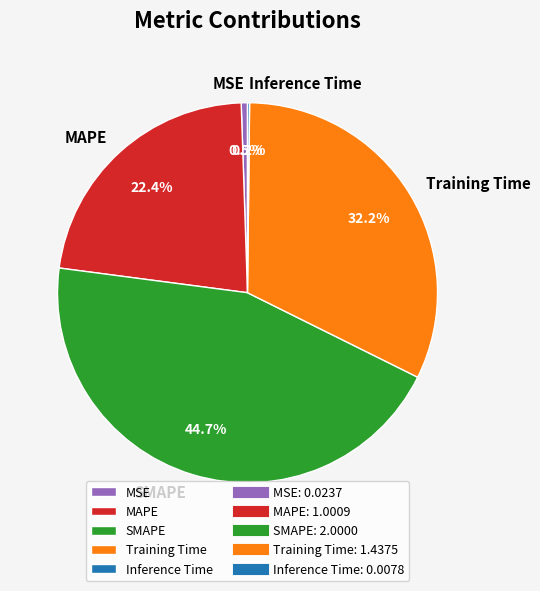

Does MAPE represent more than half of the total?

No